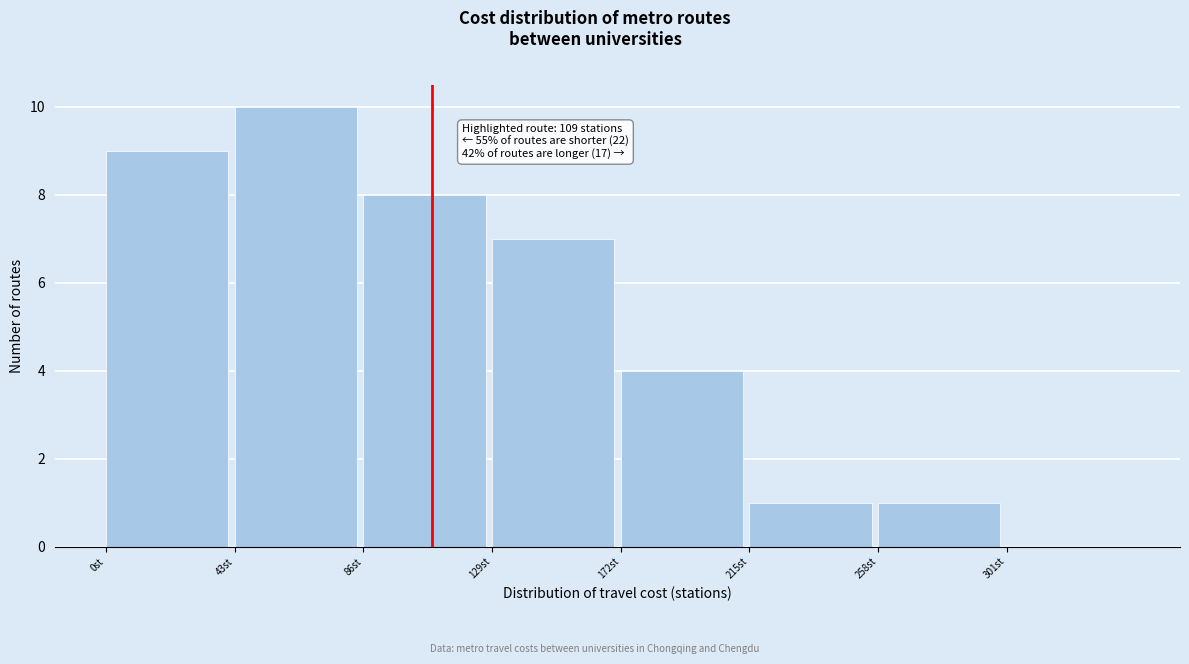

Over which range of the x-axis is the bar tallest?

43 to 86